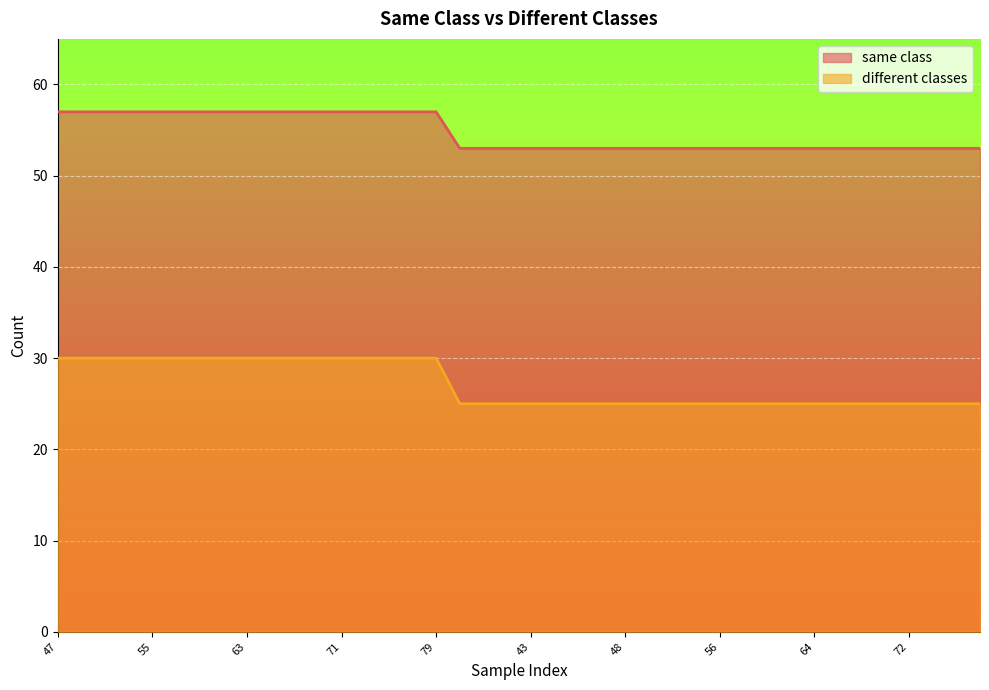

What is the sum of the different classes values at 52 and 45?

106